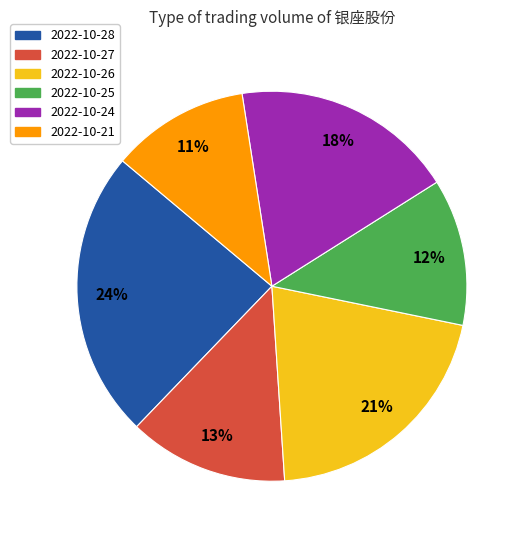

Does 2022-10-25 represent more than half of the total?

No